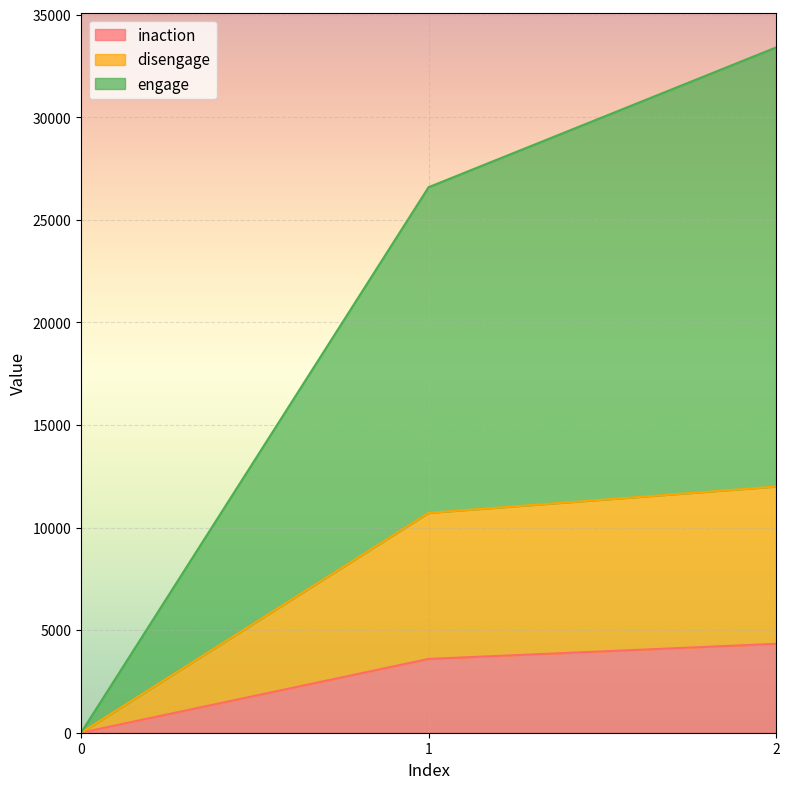

At which label does disengage first exceed 10716?

2